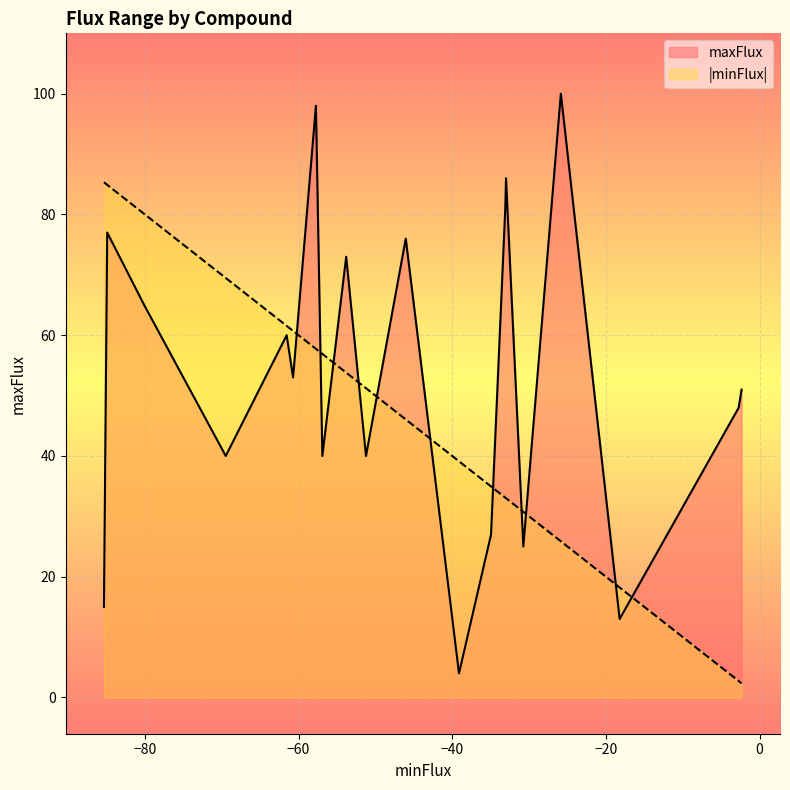

True or false: minFlux has more than 2 points higher than both neighbors.

True